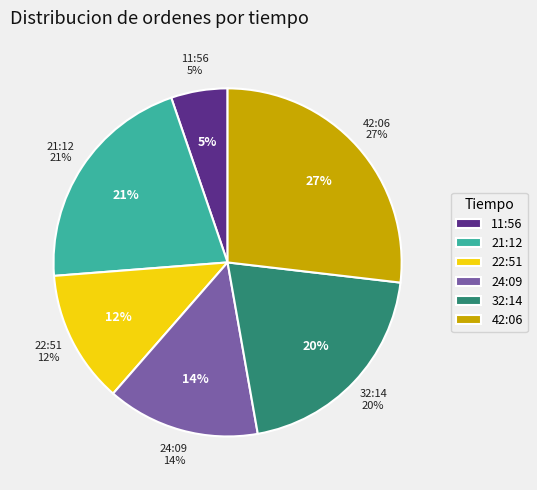

To the nearest percent, what is the combined percentage of 32:14 (66) and 42:06 (87)?

47%